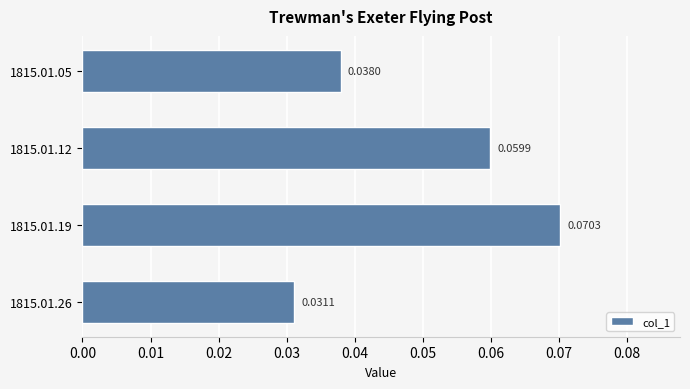

Between 1815.01.19 and 1815.01.05, which is larger?

1815.01.19